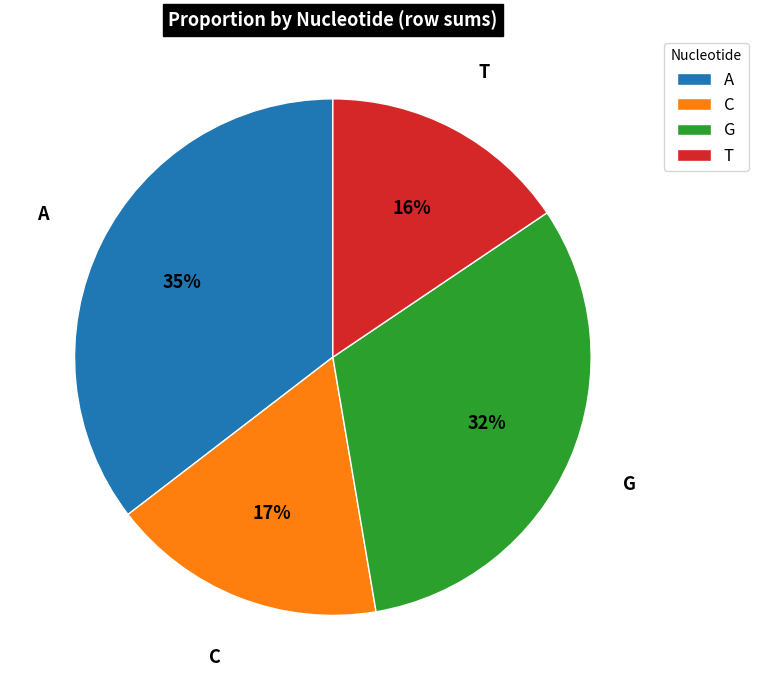

Which category has the smallest portion of the pie?

T